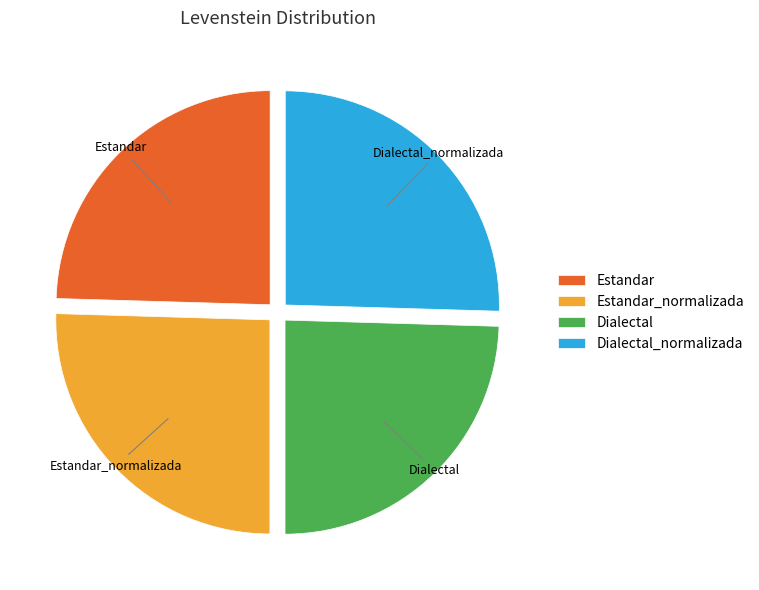

How many segments does this pie chart have?

4